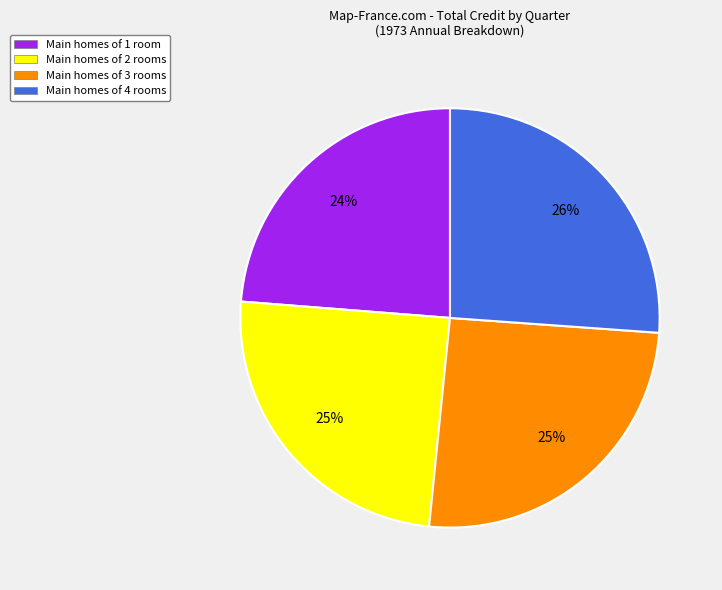

To the nearest percent, what is the difference between the largest and smallest slice percentages?

2%